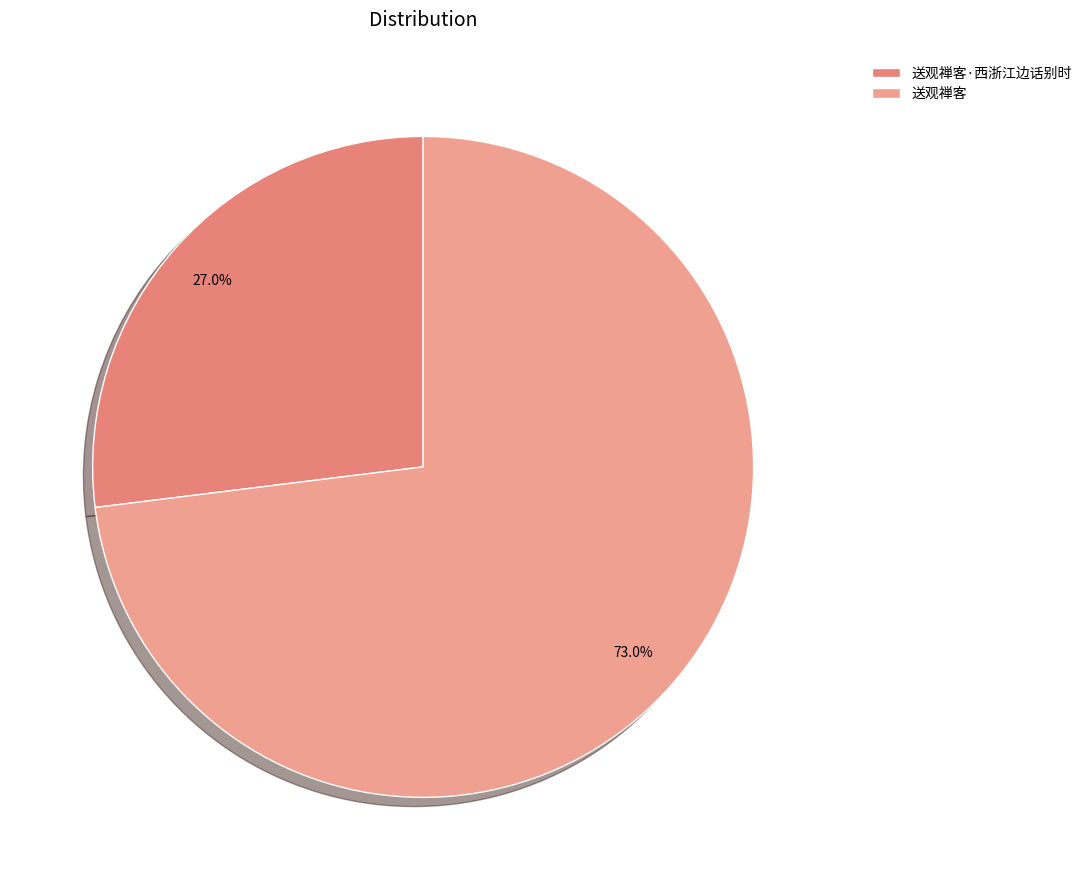

To the nearest percent, what percentage of the pie is 送观禅客·西浙江边话别时?

27%